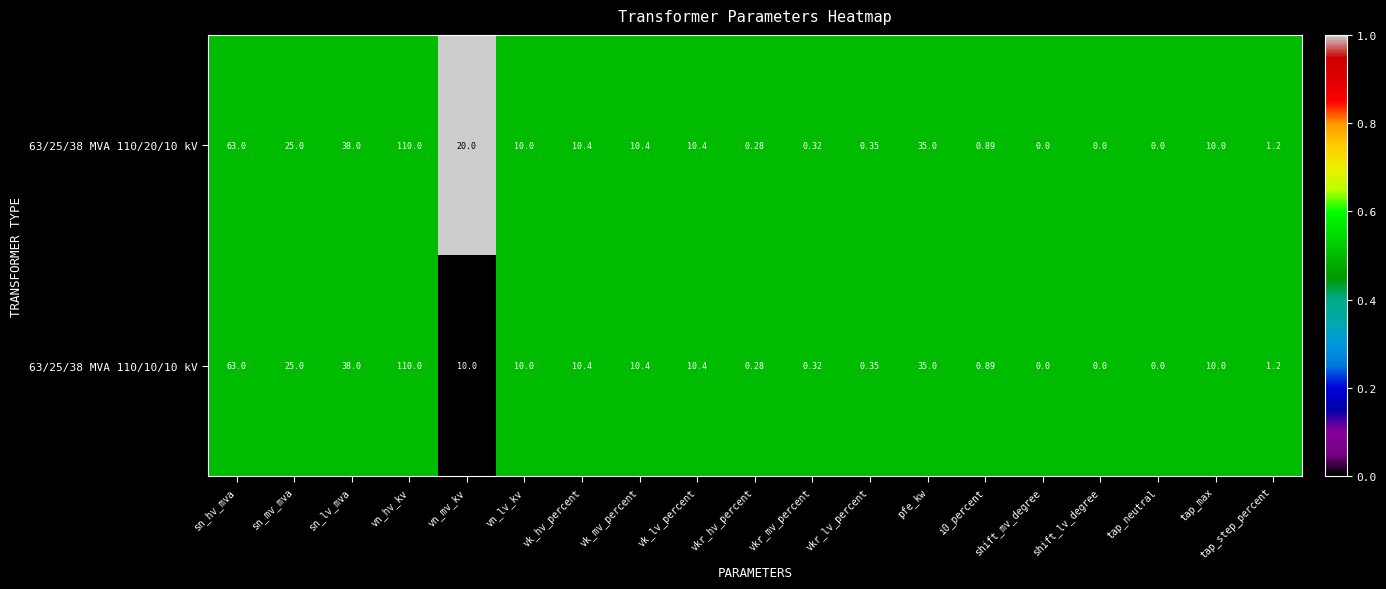

Which label corresponds to the largest value in the chart?

vn_hv_kv